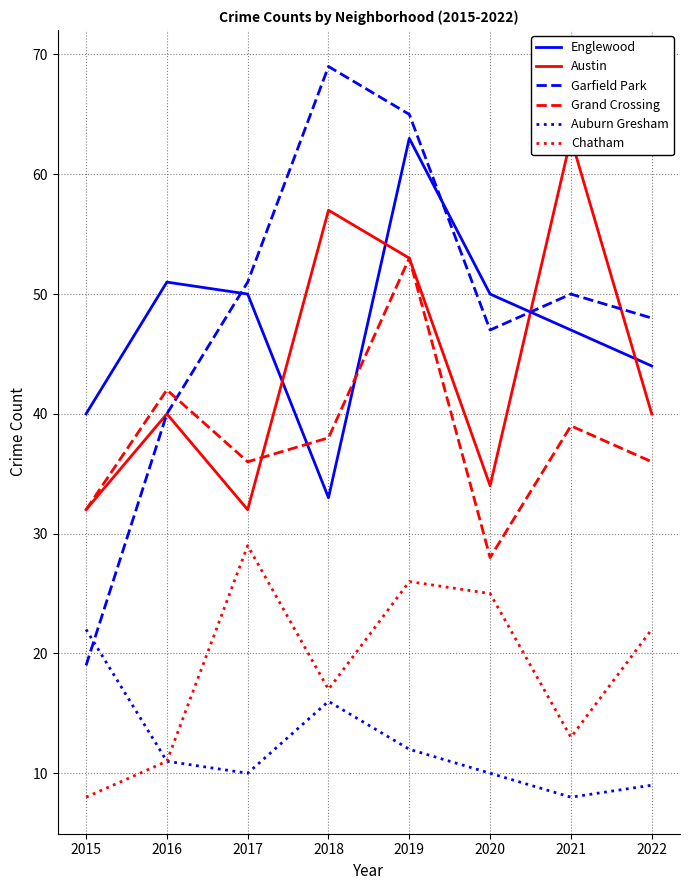

What are all the series names shown in the legend?

Englewood, Austin, Garfield Park, Grand Crossing, Auburn Gresham, Chatham